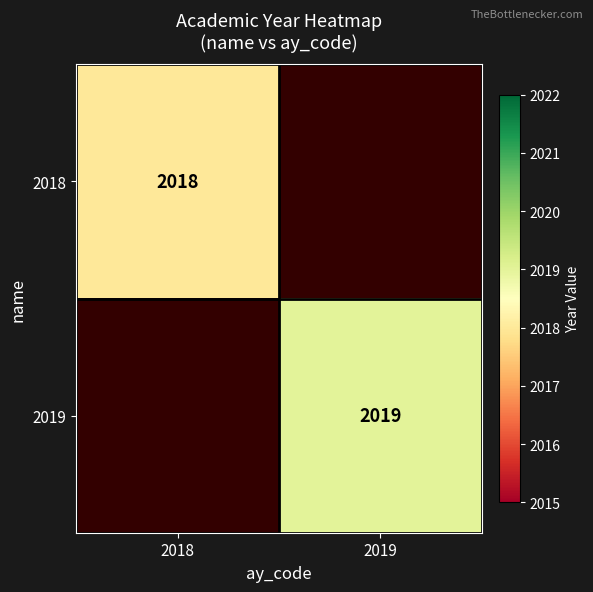

Is the value of 2018 at 2018 greater than the value of 2019 at 2019?

No